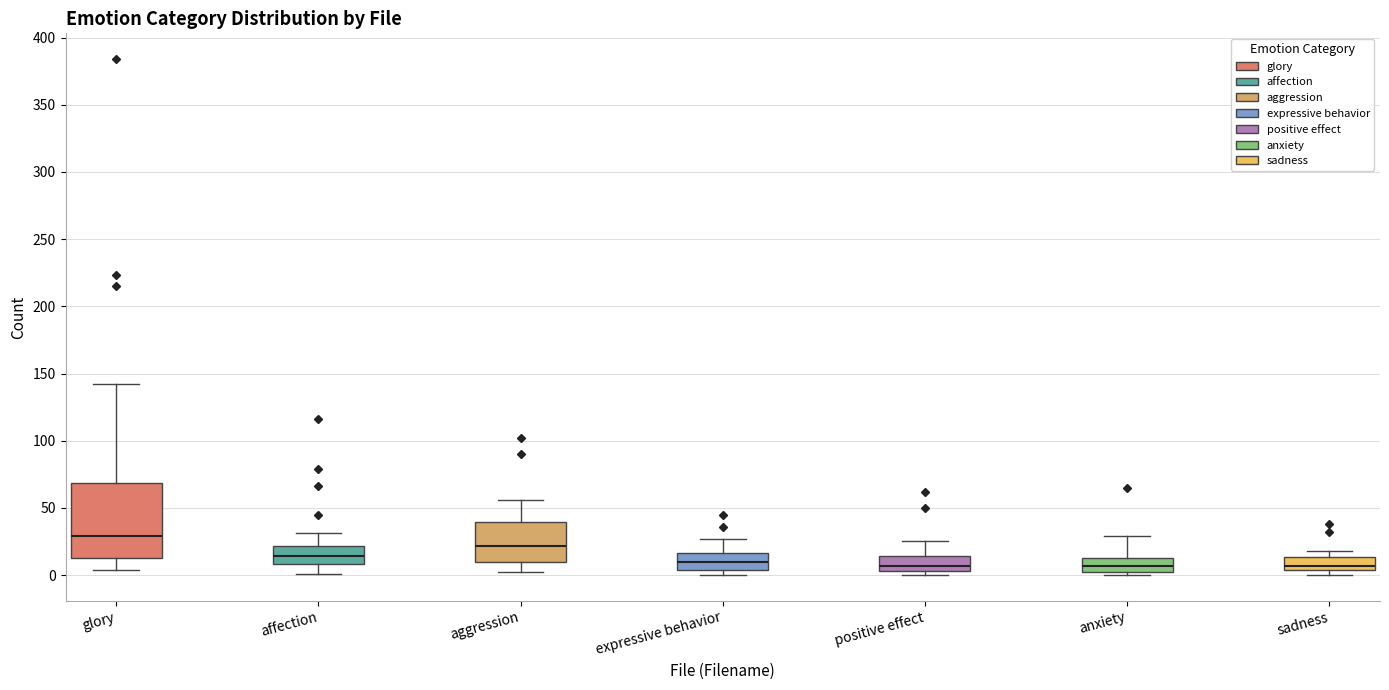

Comparing the boxes themselves (not the whiskers), which one is the tallest?

glory